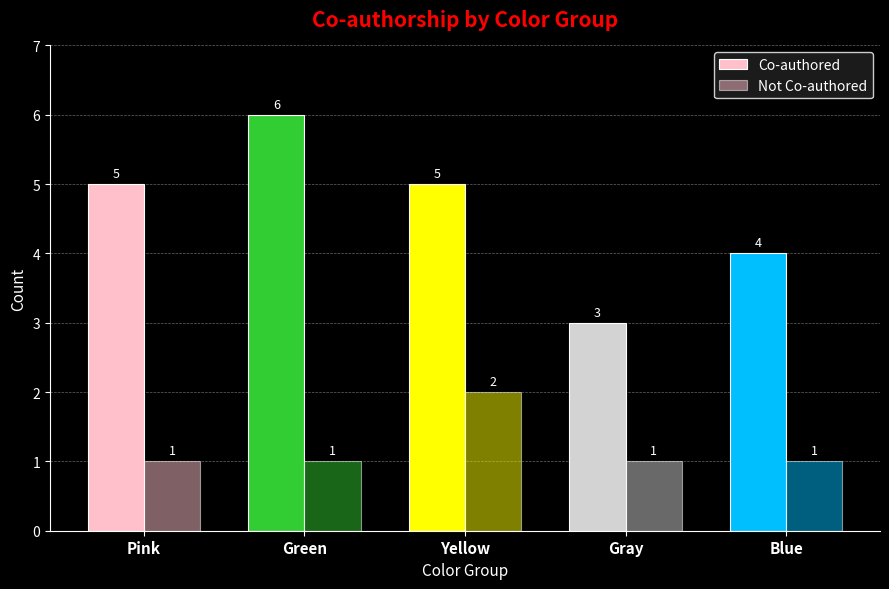

How many bars are there in each group?

2